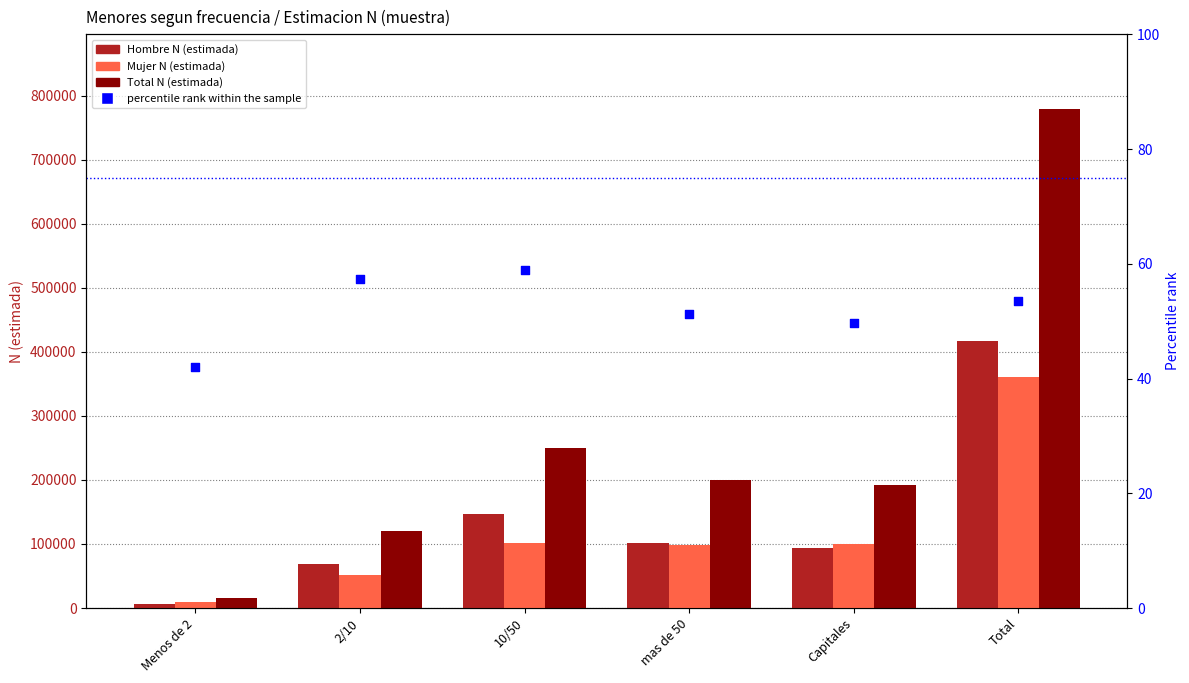

Is the value of Total N (estimada) at 10/50 greater than the value of percentile rank within the sample at Menos de 2?

Yes